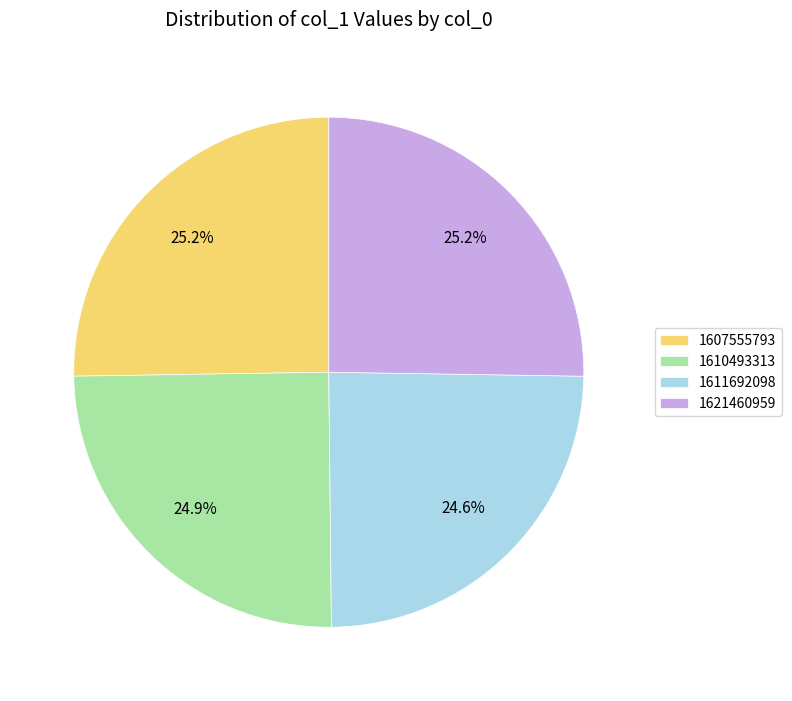

Which has a higher value, 1611692098 or 1621460959?

1621460959